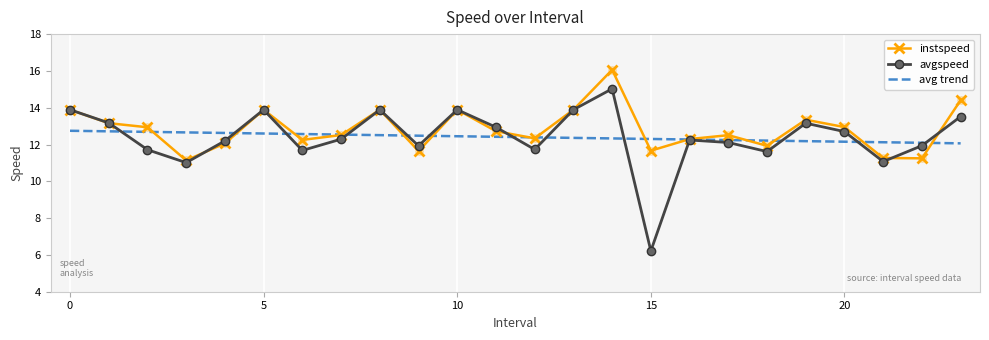

Which series has the largest total across all categories?

instspeed